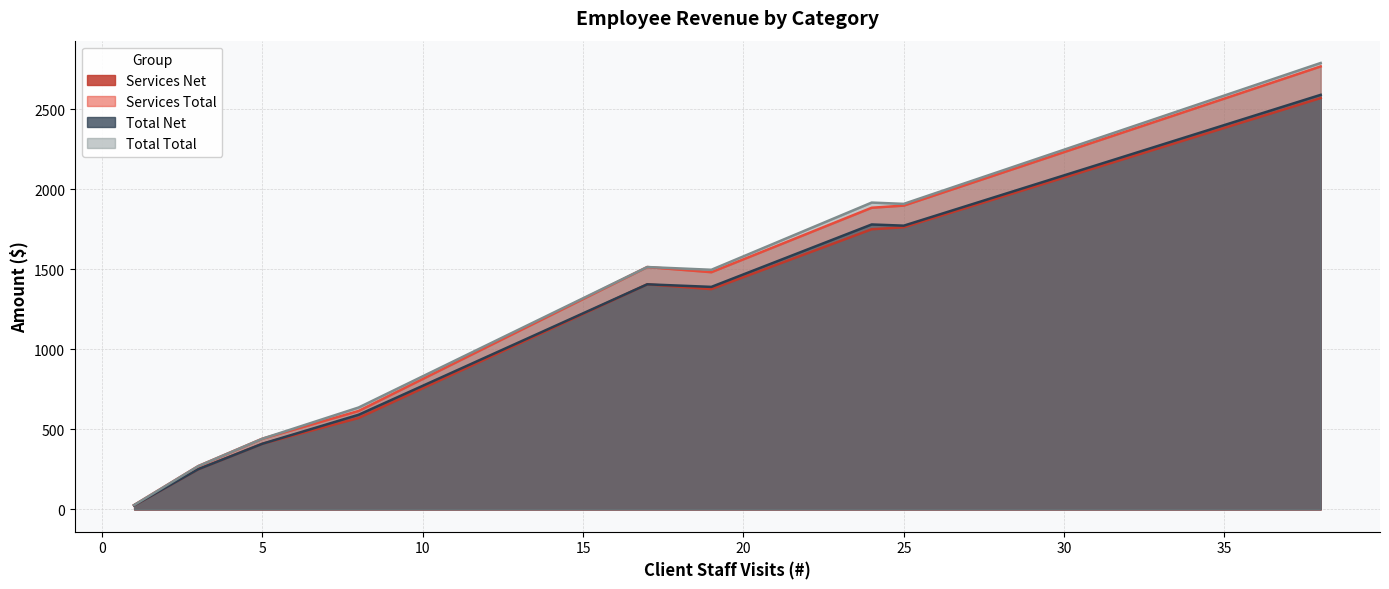

What are all the series names shown in the legend?

Services Net, Services Total, Total Net, Total Total